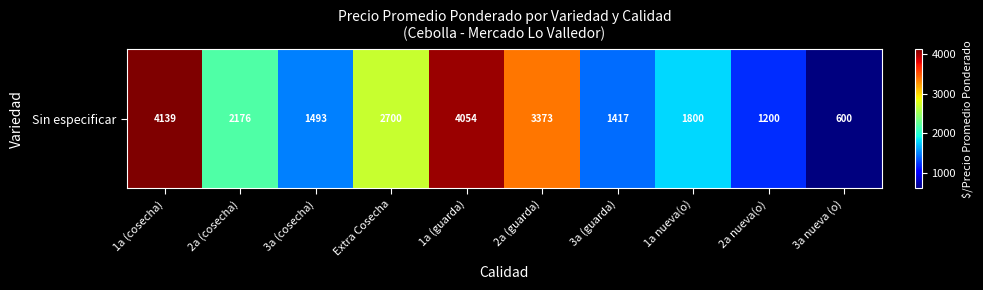

What is the average value?

2295